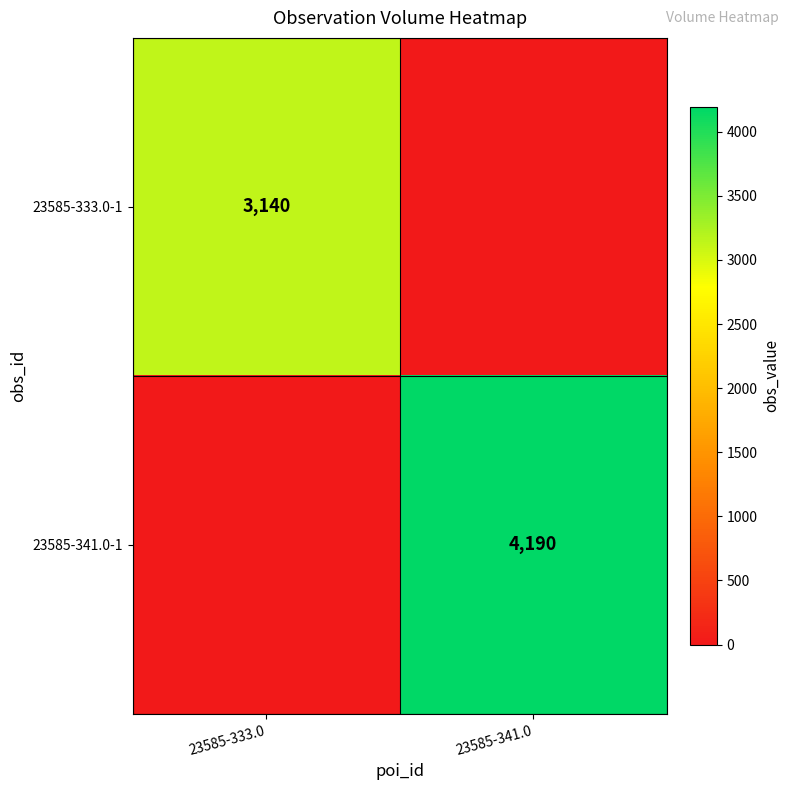

True or false: 23585-333.0-1 has a value of 4534 at 23585-333.0.

False